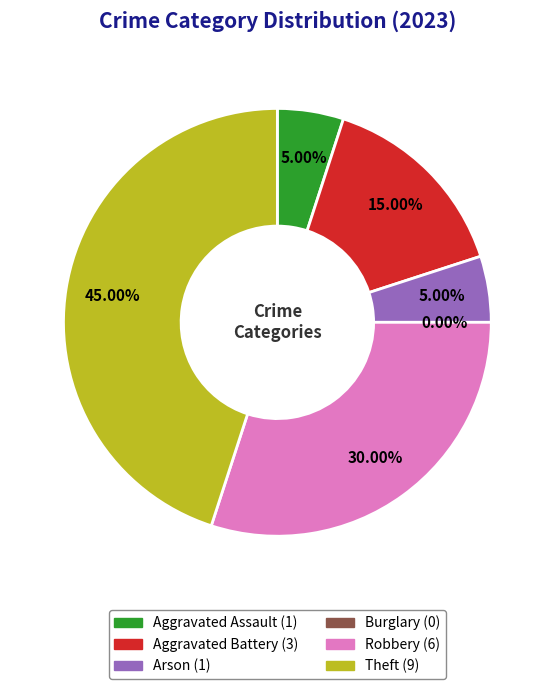

Does Theft account for over 50% of the chart?

No